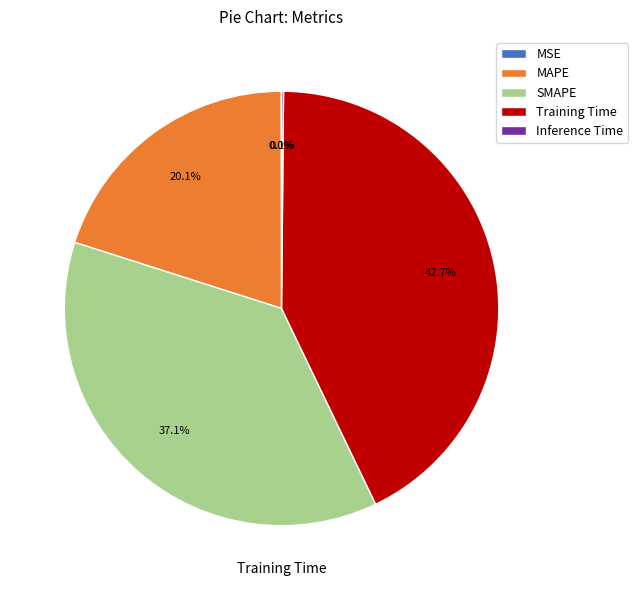

Combined, do SMAPE and MAPE account for over 50%?

Yes